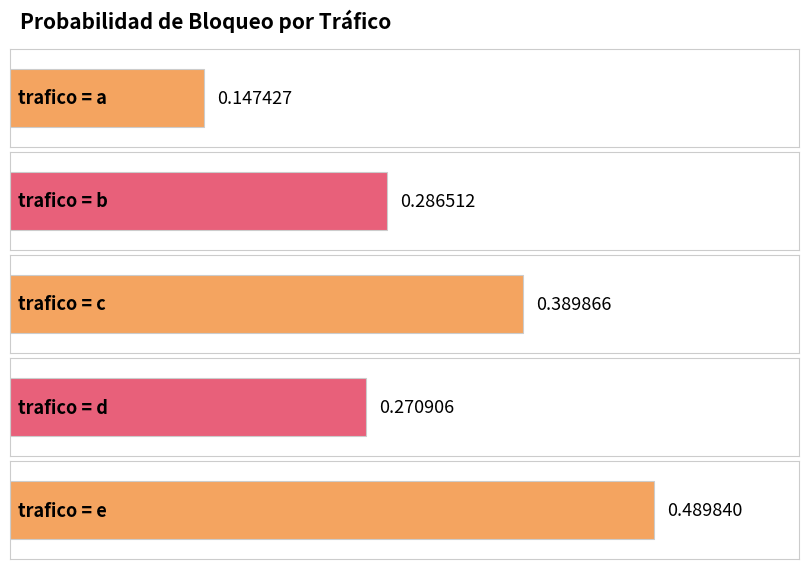

The chart shows a value of 0.5 at e. True or false?

True